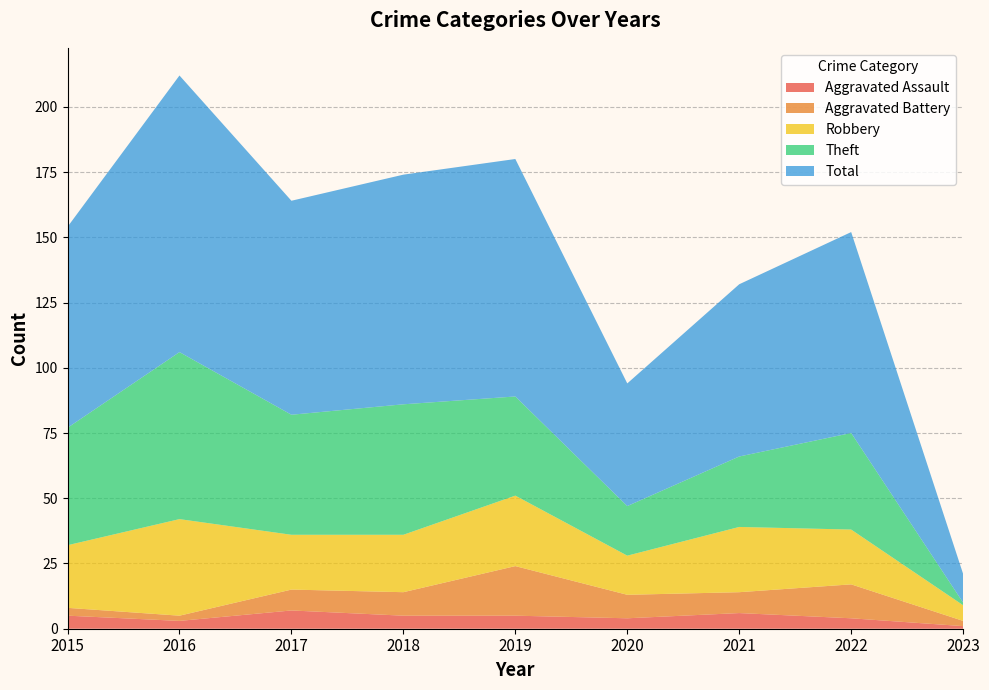

Reading right to left, transcribe all the data shown in this chart.

Aggravated Assault: 1	4	6	4	5	5	7	3	5
Aggravated Battery: 2	13	8	9	19	9	8	2	3
Robbery: 6	21	25	15	27	22	21	37	24
Theft: 1	37	27	19	38	50	46	64	45
Total: 11	77	66	47	91	88	82	106	77